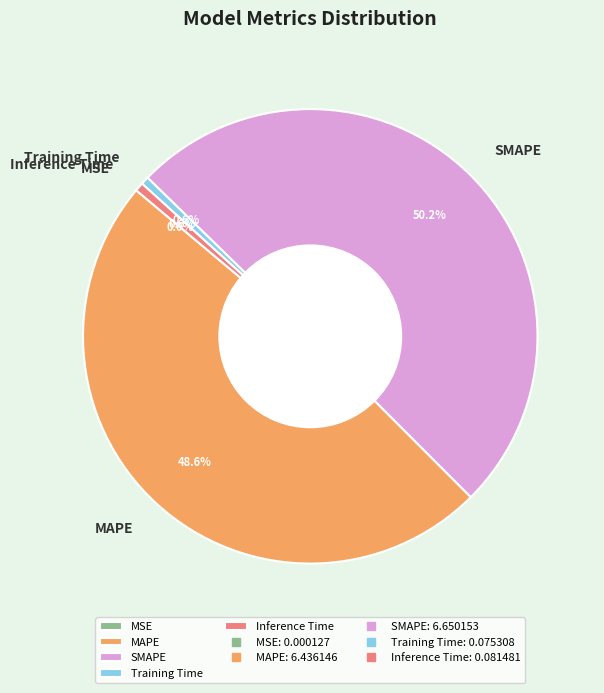

What percentage is the Training Time slice, to the nearest percent?

1%